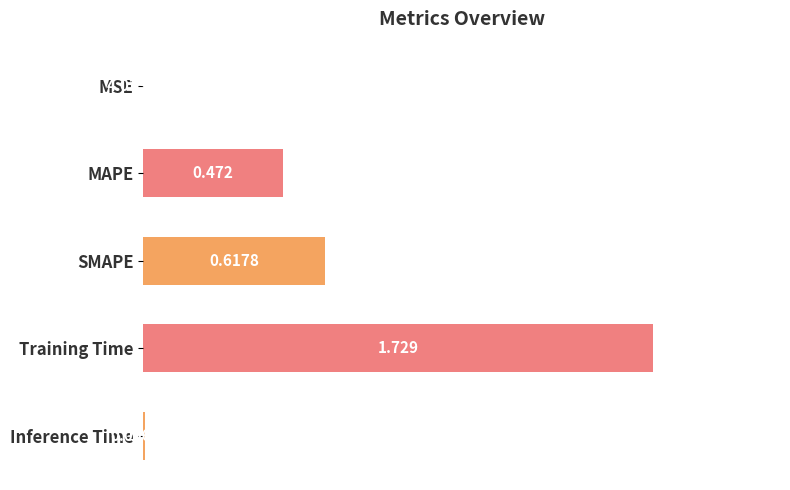

Which has a higher value, MAPE or Inference Time?

MAPE